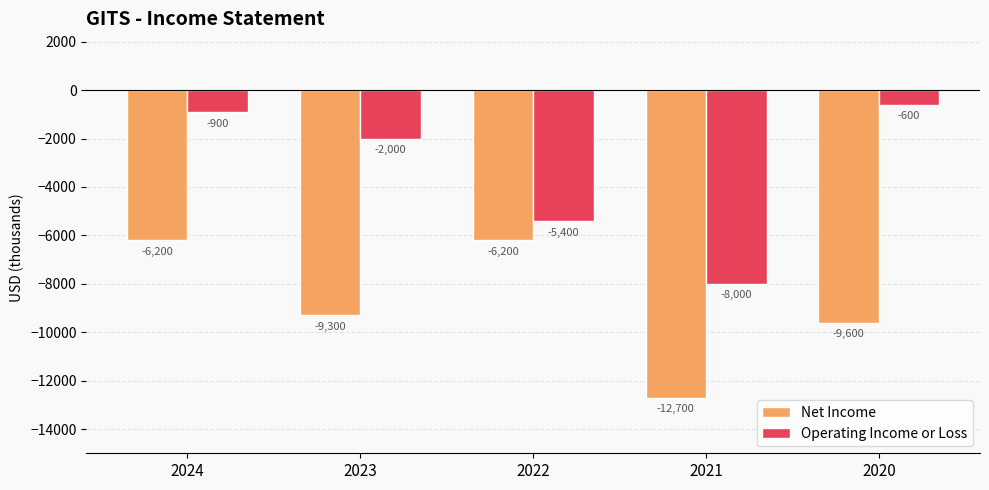

What is the difference between the maximum and minimum values in the Net Income series?

6500